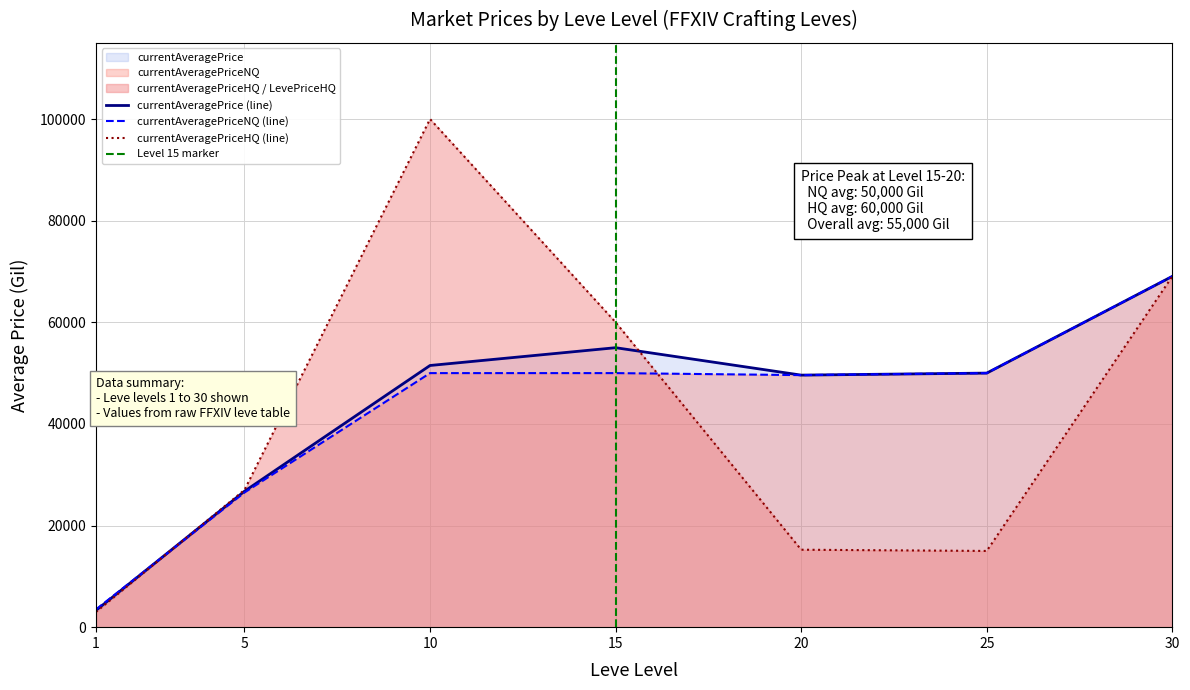

What is the highest value of the currentAveragePriceHQ (line) series?

100000